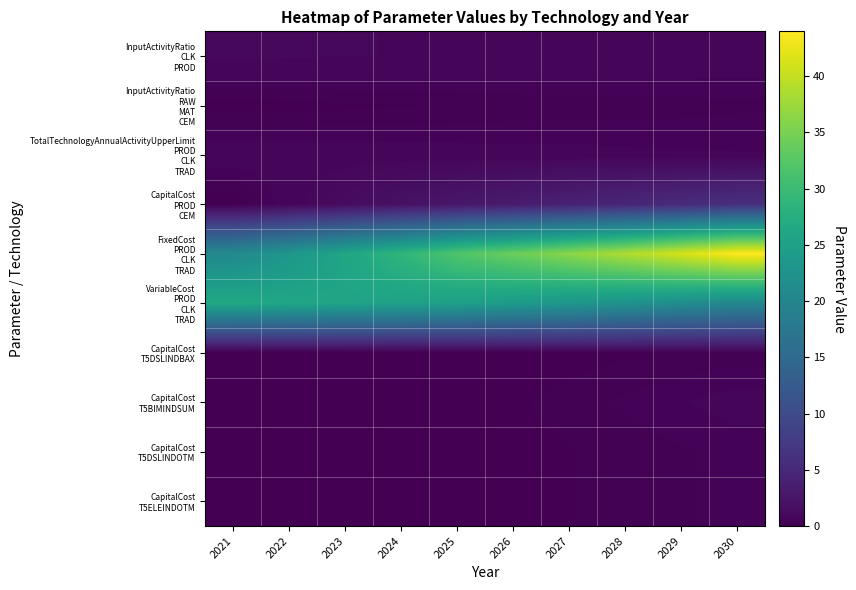

Which series has the largest range (max minus min)?

FixedCost PROD CLK TRAD